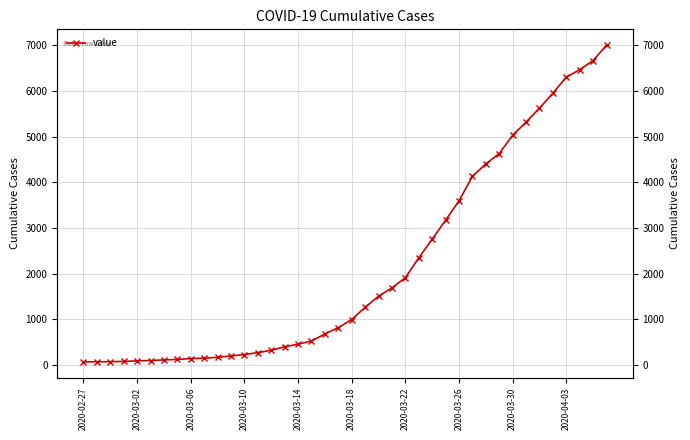

Which label corresponds to the smallest value in the chart?

2020-02-27